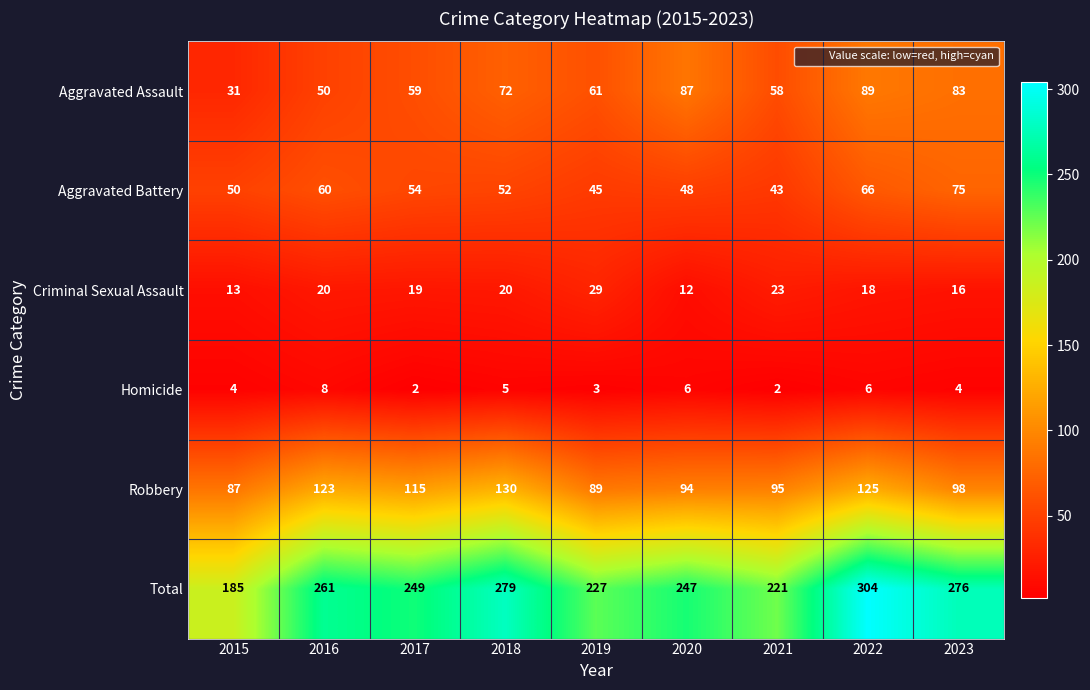

Which series has the largest range (max minus min)?

Total